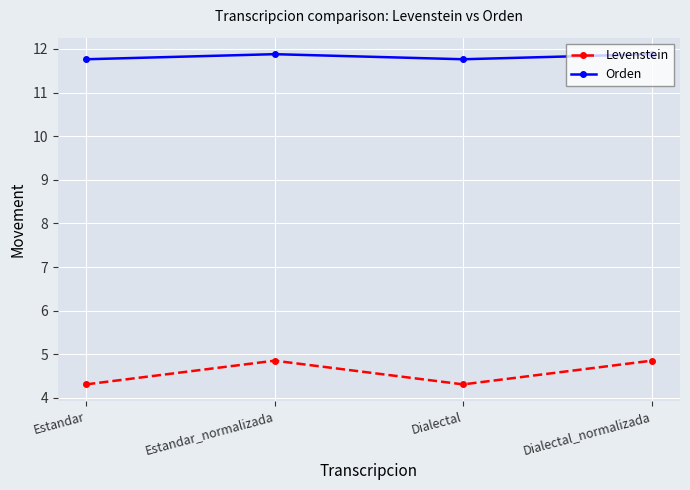

Count the Levenstein values in the range 4 to 5.

4